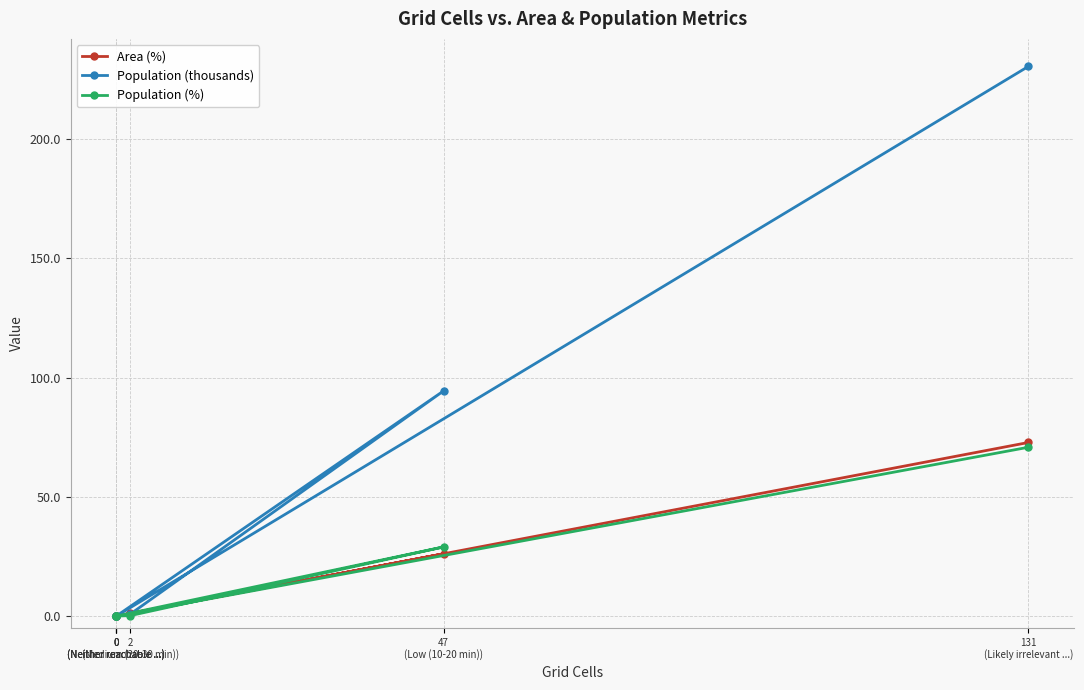

What is the approximate value of Population (%) at 131
(Likely irrelevant ...)?

70.8